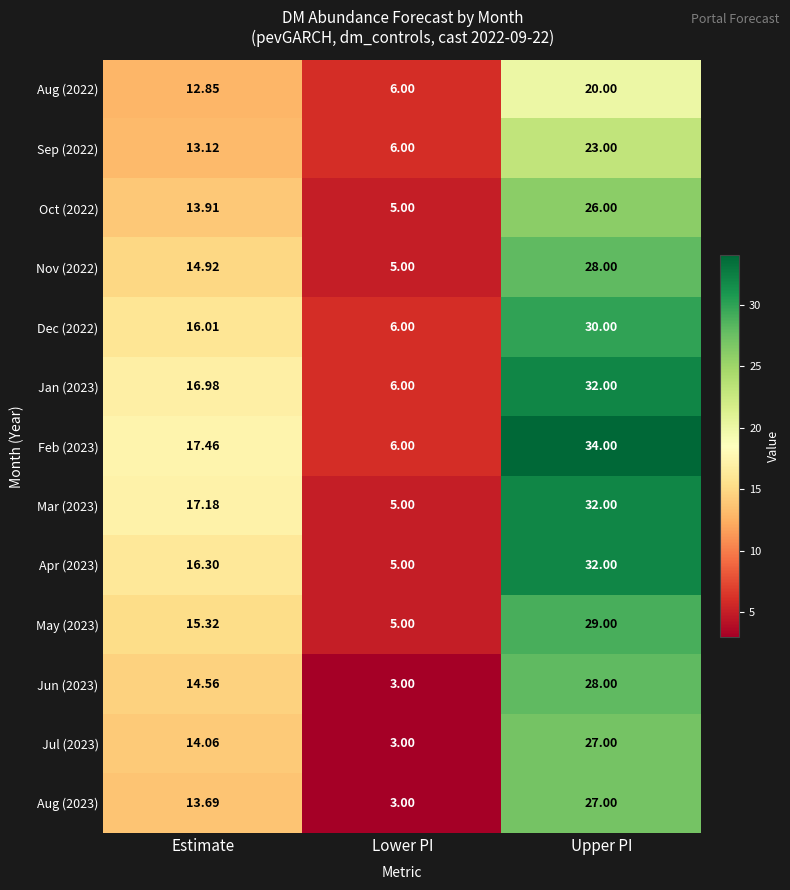

Which category has the highest value in the Feb (2023) series?

Upper PI